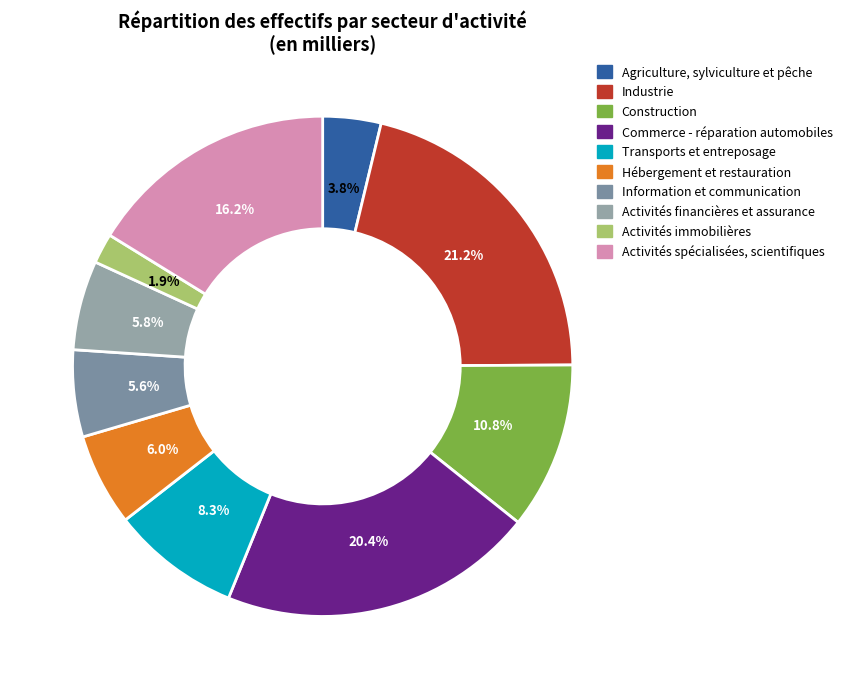

To the nearest percent, what percentage of the pie is Agriculture, sylviculture et pêche?

4%